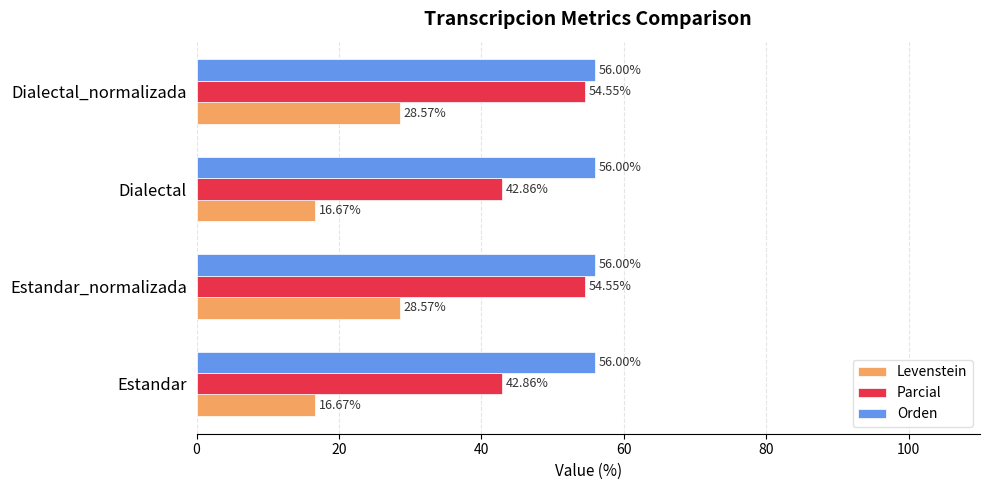

Rank the series by their average value, from highest to lowest.

Orden, Parcial, Levenstein